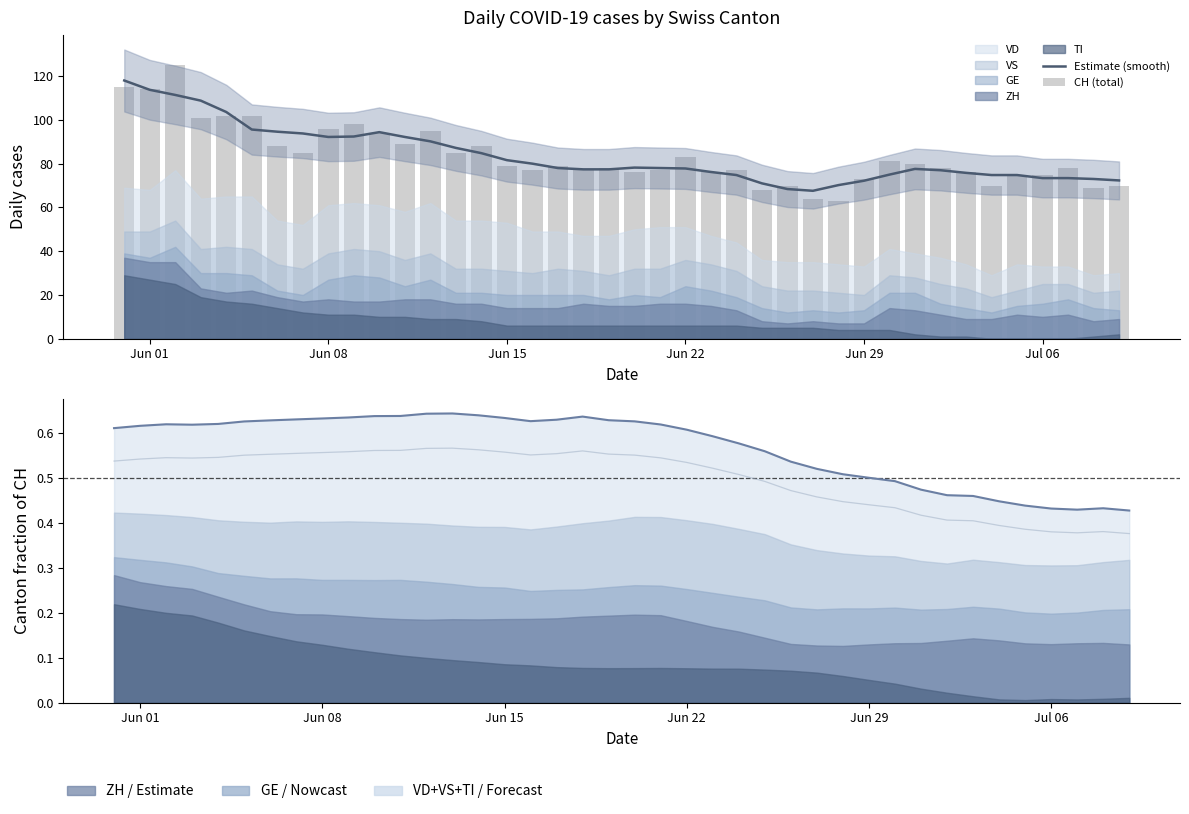

What is the value of the CH (total) bar at the 32nd from the left?

80.0